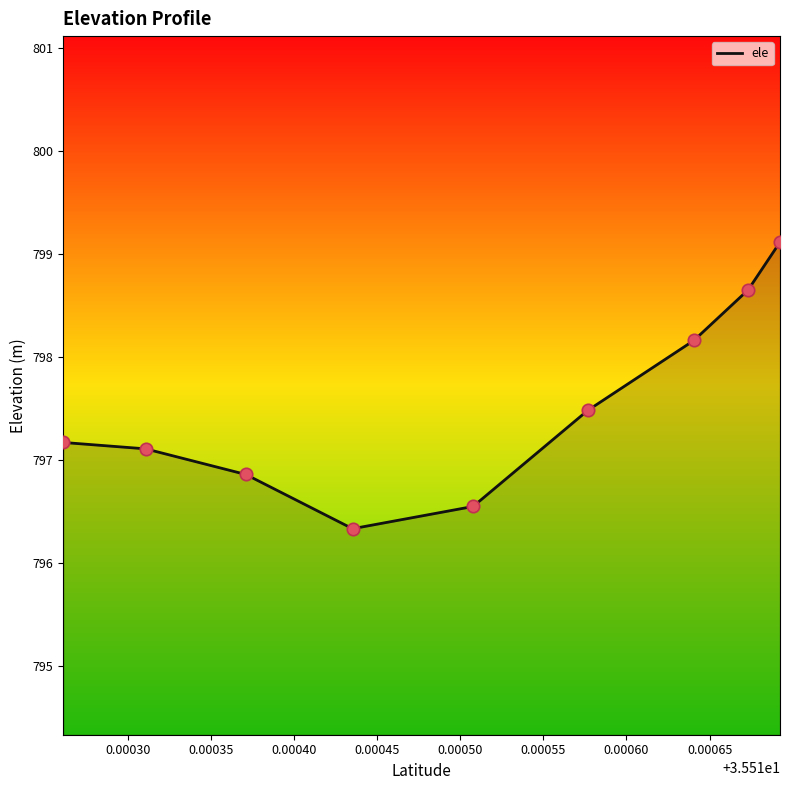

What is the change in value from 35.510507744 to 35.510310744?

+0.6